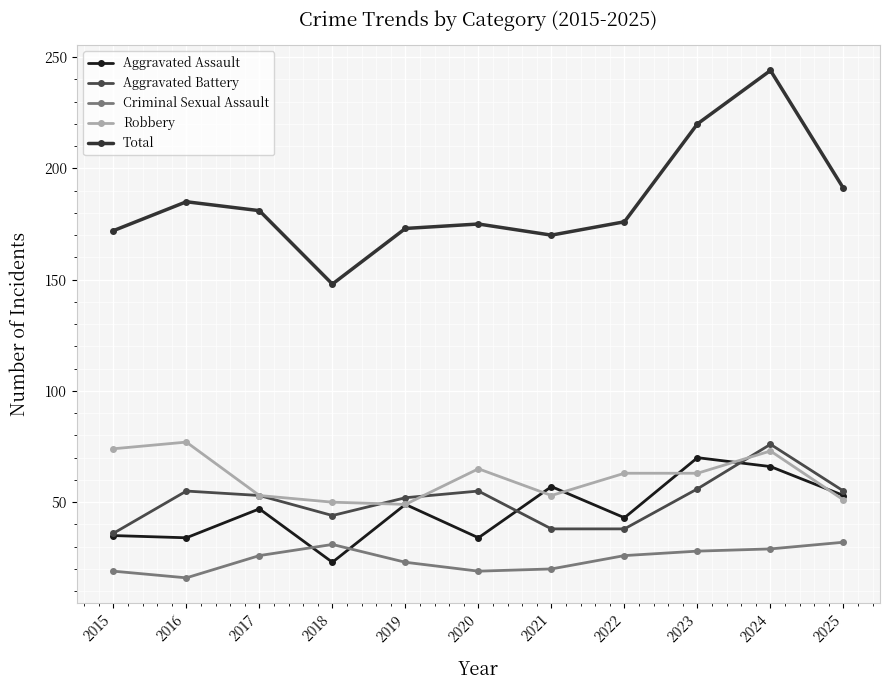

Where is the first local minimum for Aggravated Assault?

2016